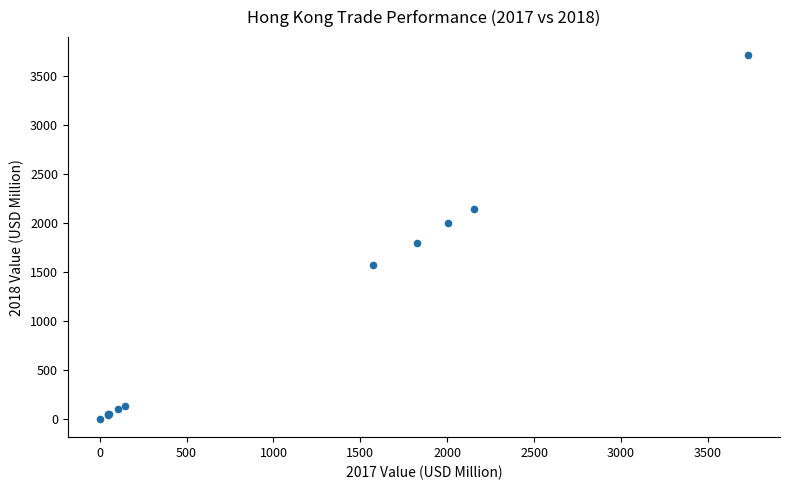

What Y value in the scatter plot is closest to 1854?

1794.8